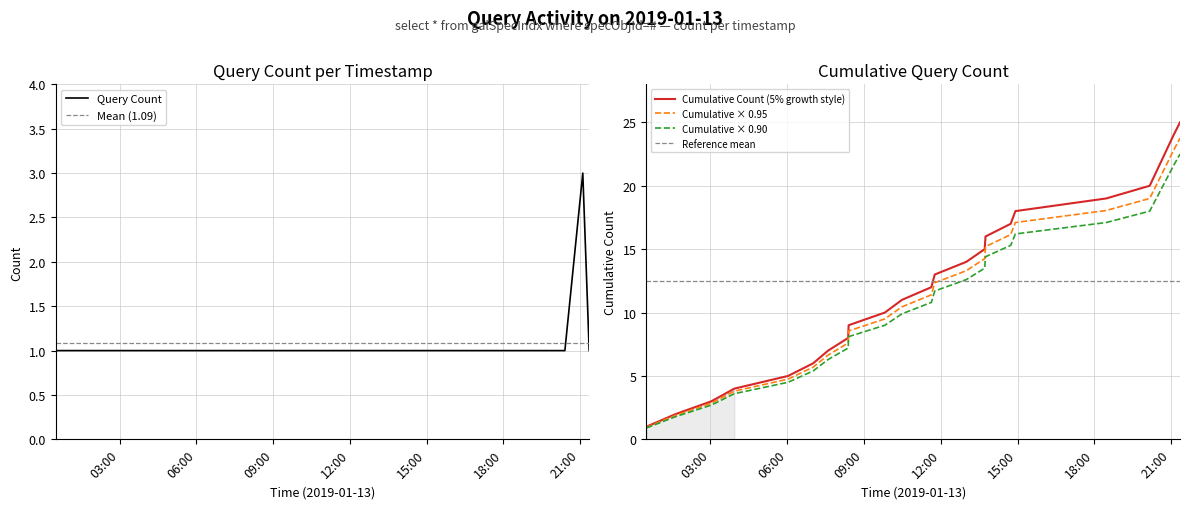

At which label is the value closest to 2?

2019-01-13 00:30